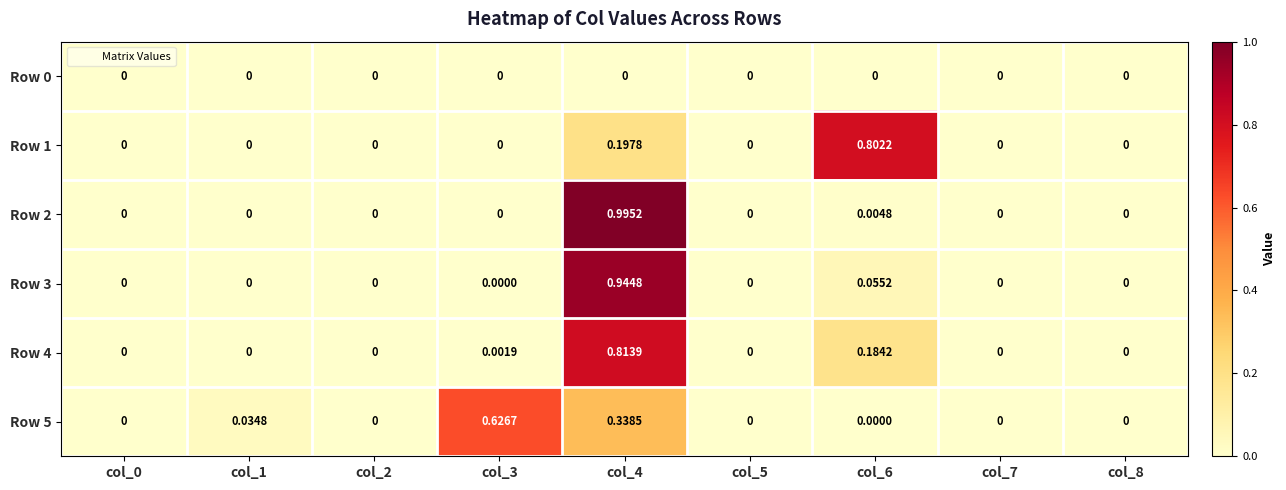

How many data points in Row 2 are above 0?

2